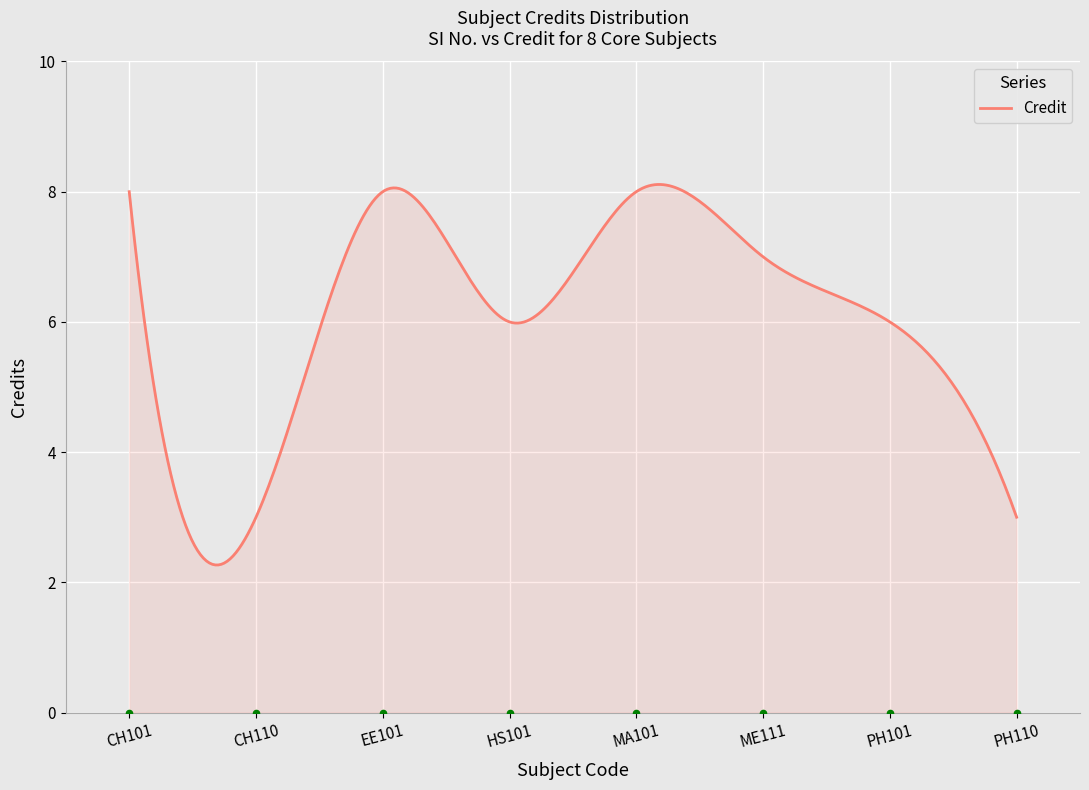

Which has a higher value, EE101 or PH101?

EE101